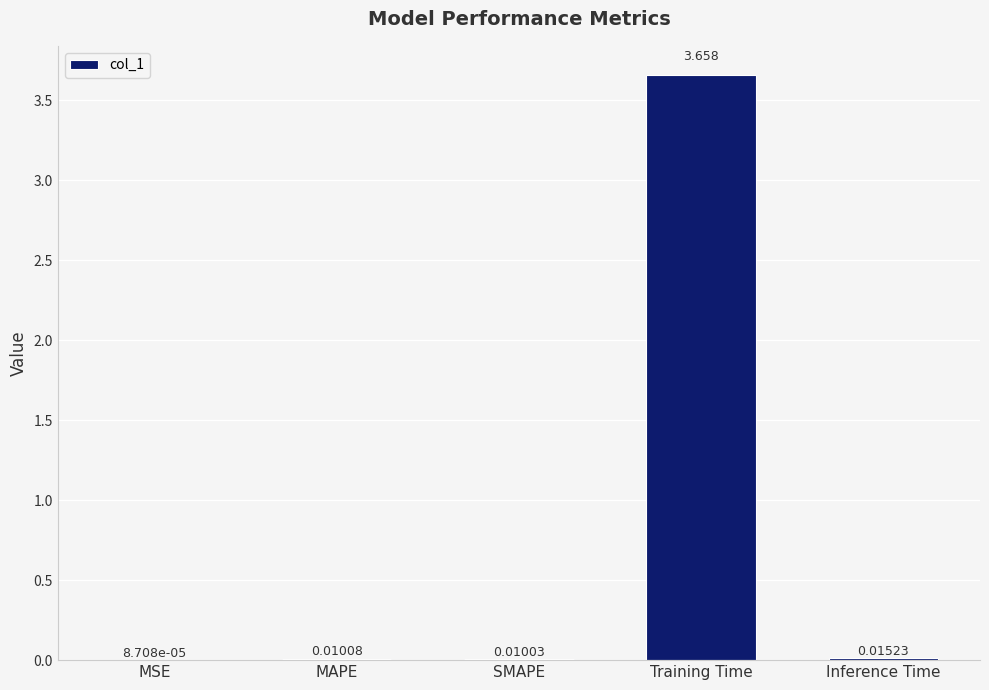

Which has a higher value, Training Time or MAPE?

Training Time